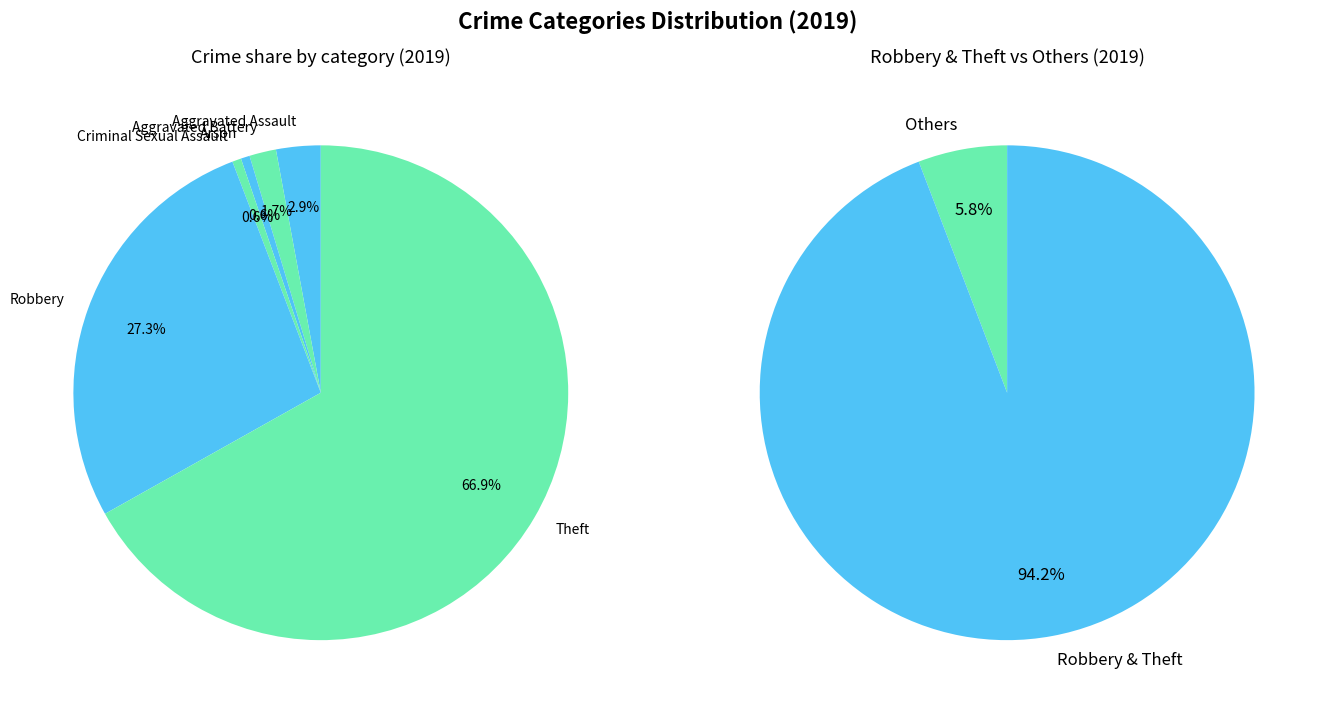

Is there any slice that represents more than half of the pie?

Yes